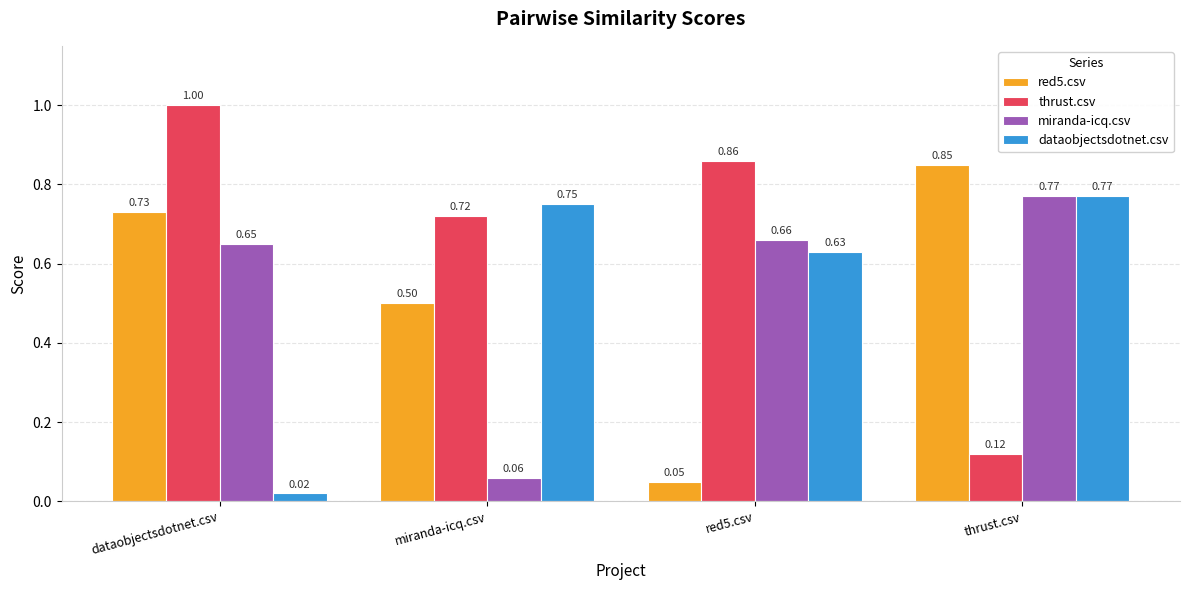

The red5.csv series shows 1.2 at dataobjectsdotnet.csv. True or false?

False